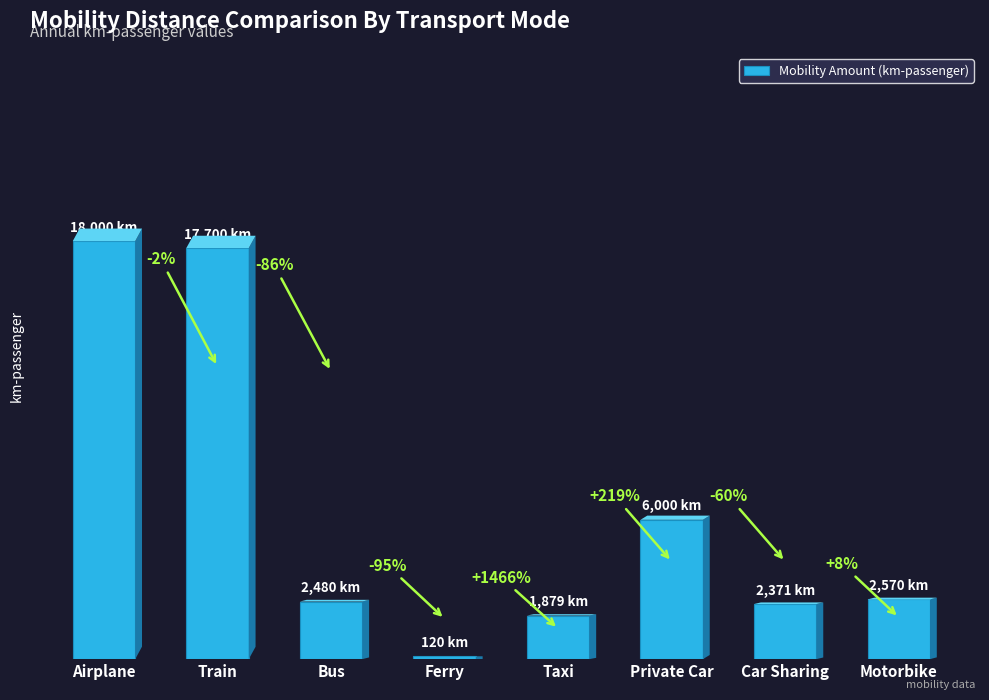

What is the average value?

6390.0